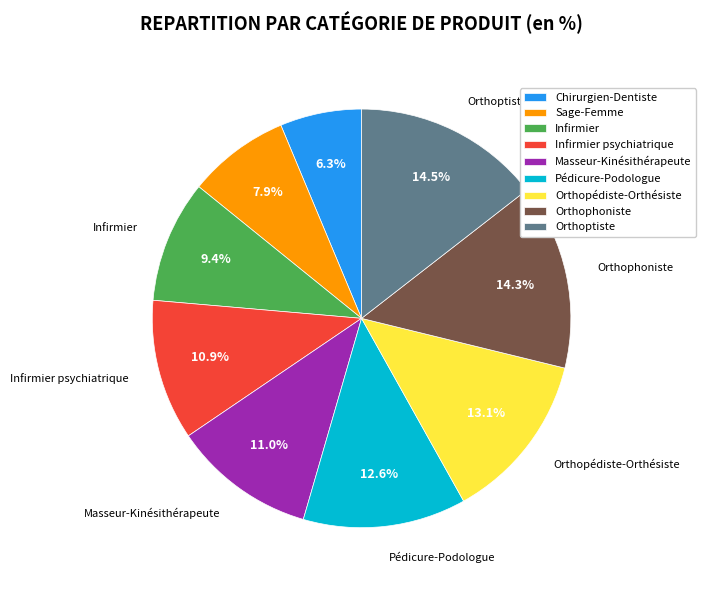

Count the number of slices in the pie.

9